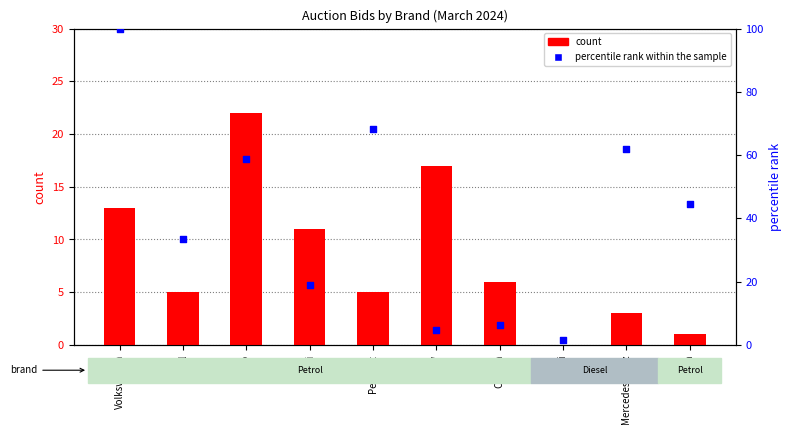

Is the value of percentile rank within the sample at Mercedes-Benz greater than the value of count at Mercedes-Benz?

Yes